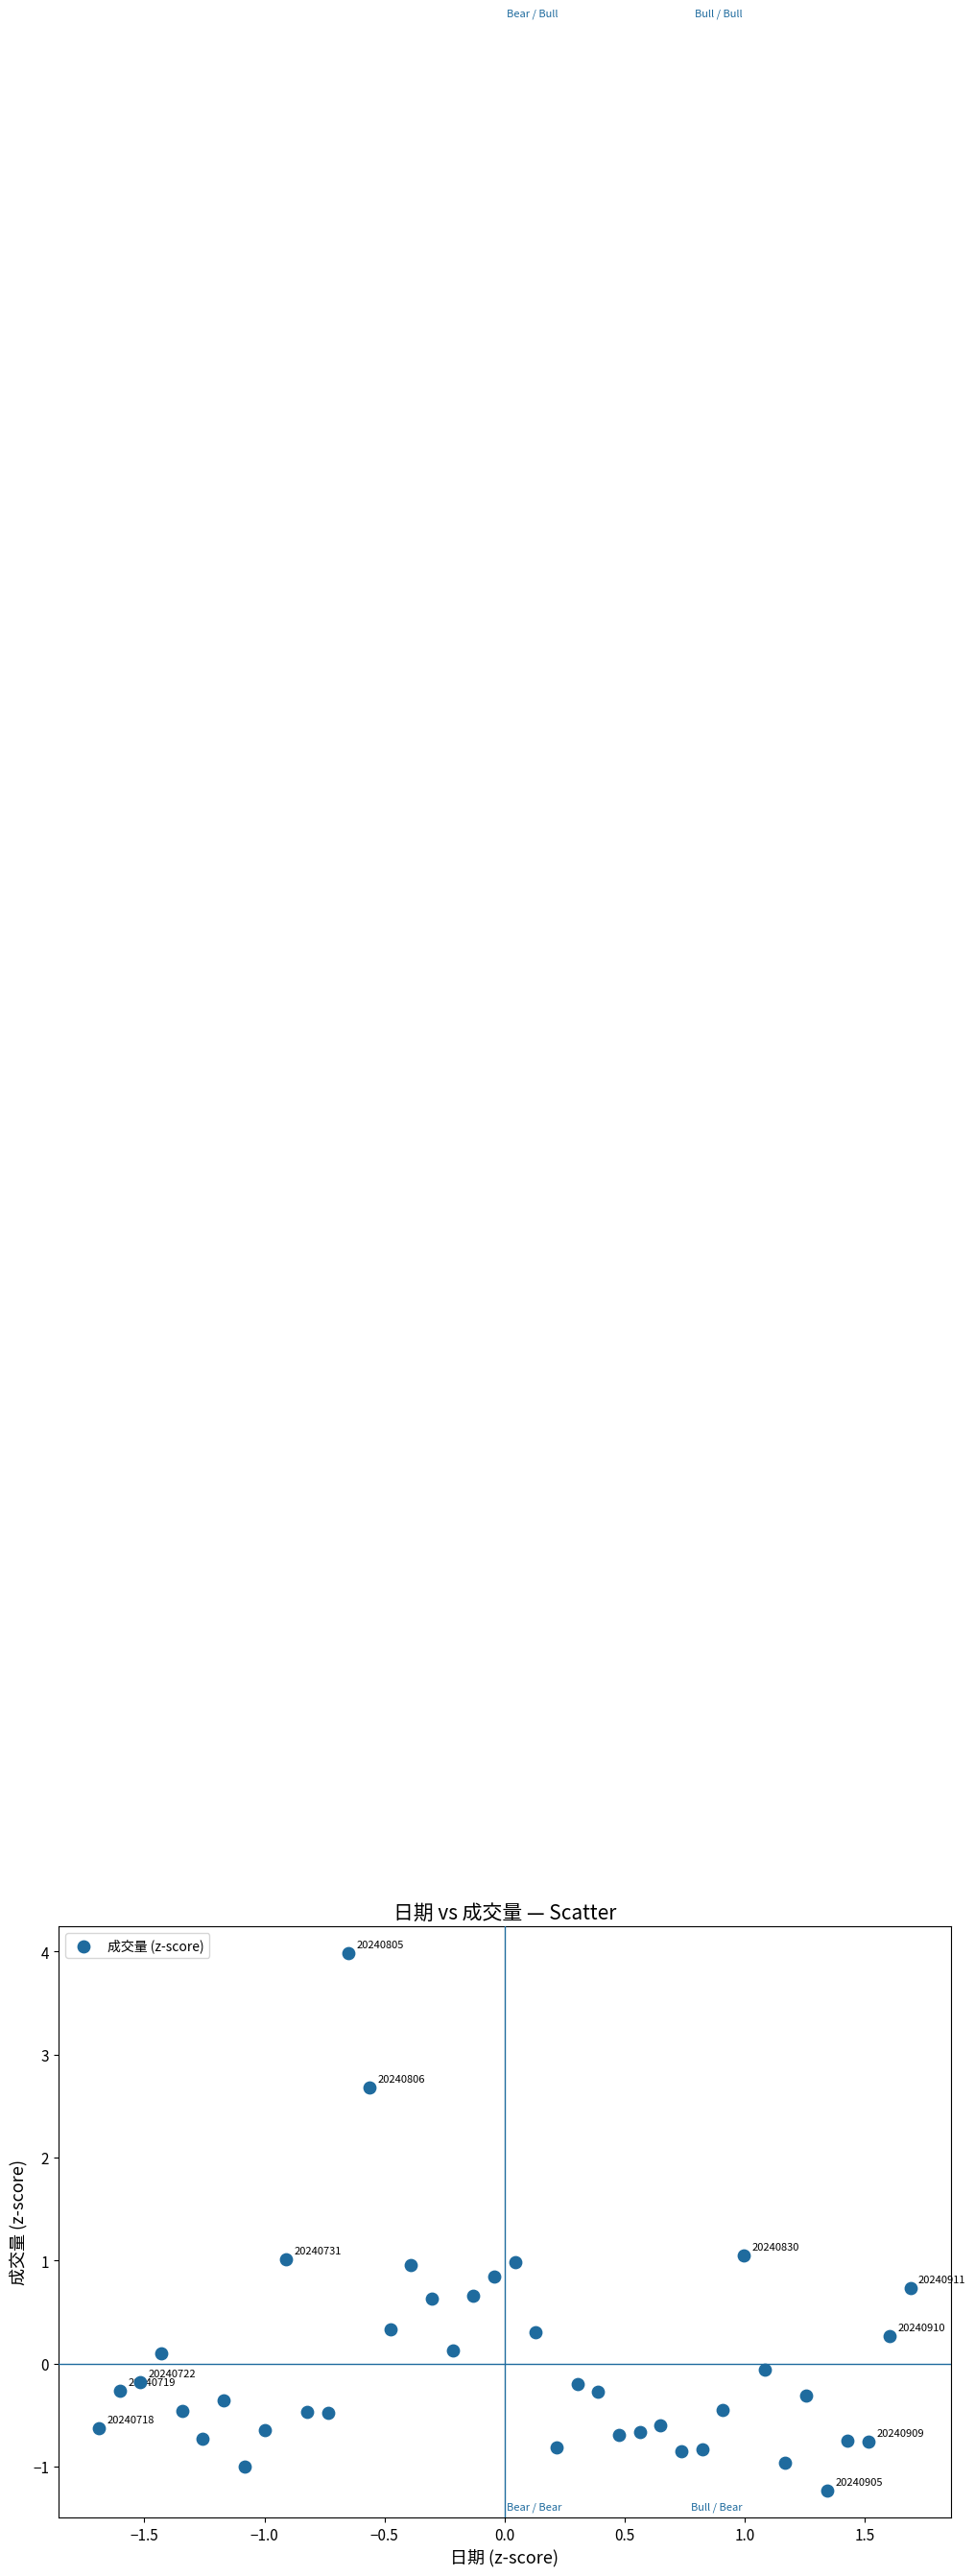

What is the range of Y values (max minus min)?

5.2